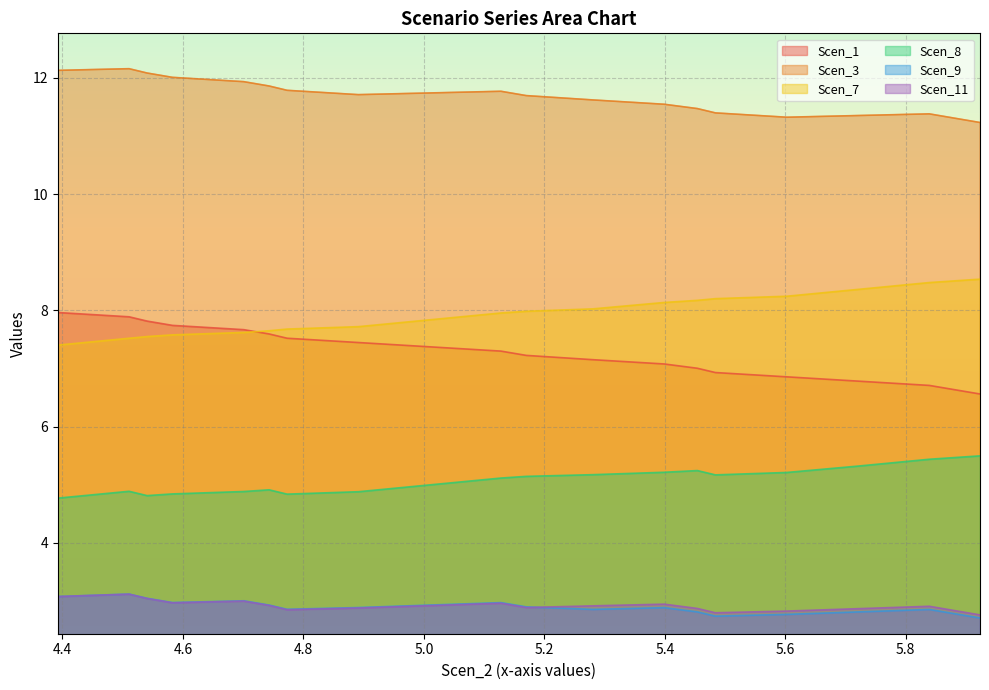

In Scen_3, how many points are lower than both neighbors (excluding endpoints)?

2